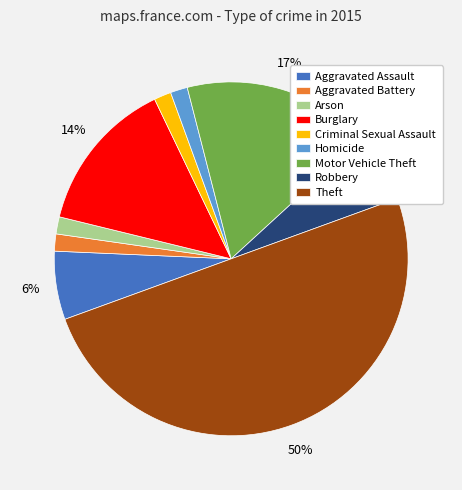

To the nearest percent, what percentage of the pie is Robbery?

6%